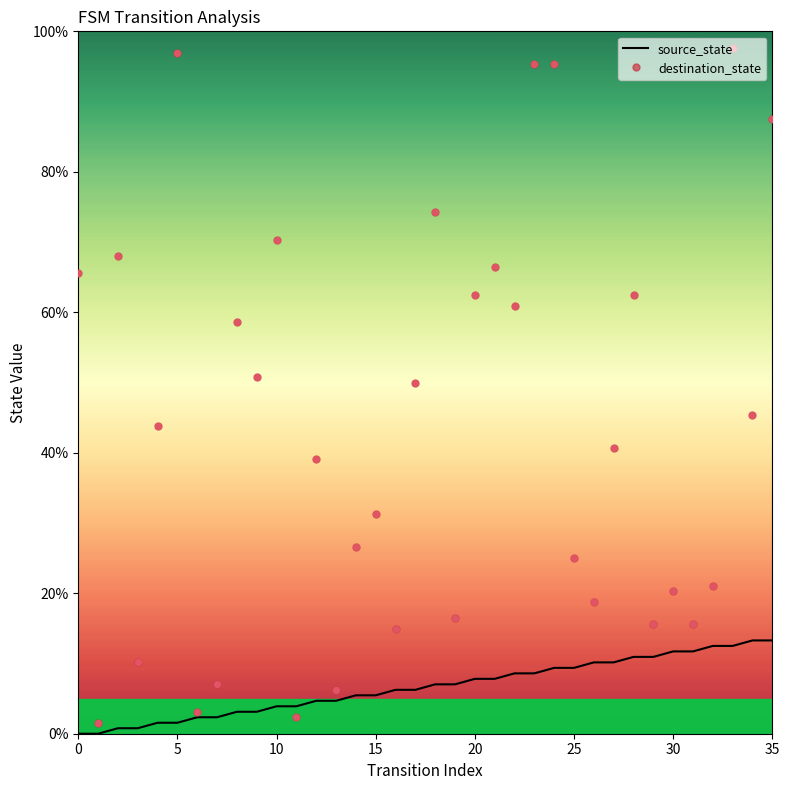

Which series has the widest spread of values?

destination_state